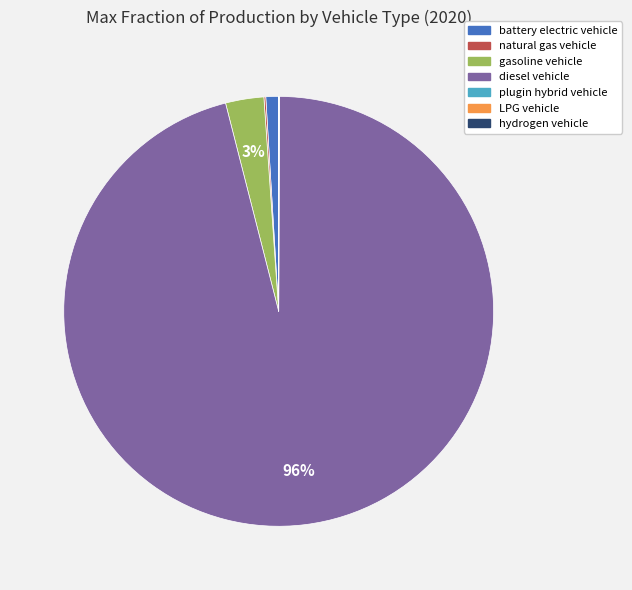

To the nearest percent, what is the average slice percentage?

14%